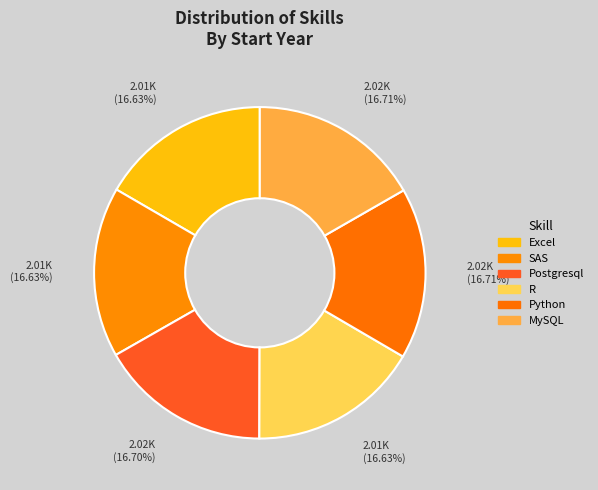

Count the number of slices in the pie.

6